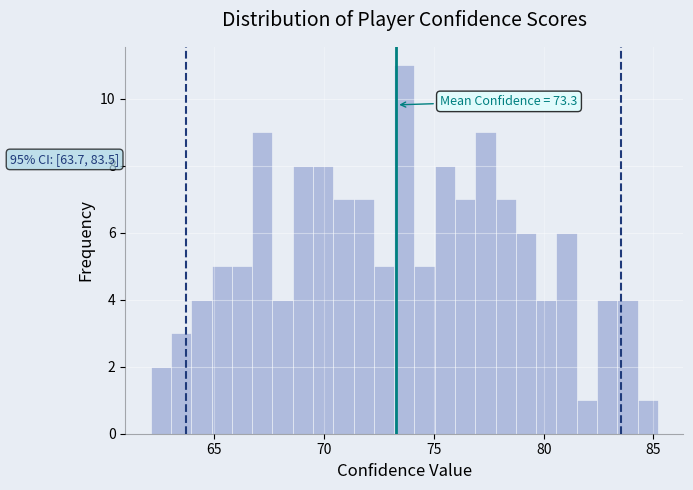

Read against the x-axis, roughly where is the centre of the tallest bar?

73.5